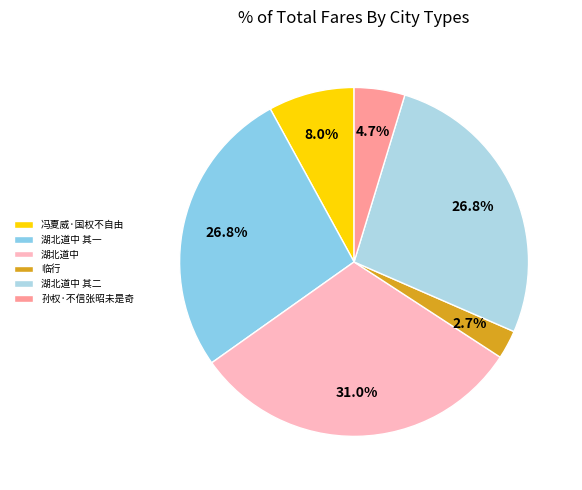

What portion of the pie excludes 冯夏威·国权不自由?

92.0%